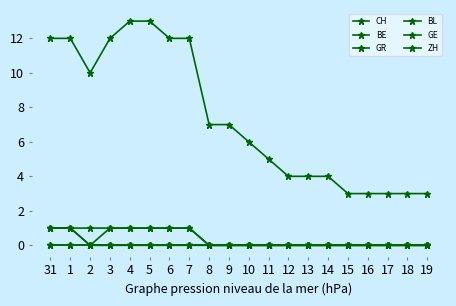

True or false: CH and ZH intersect in this chart.

False